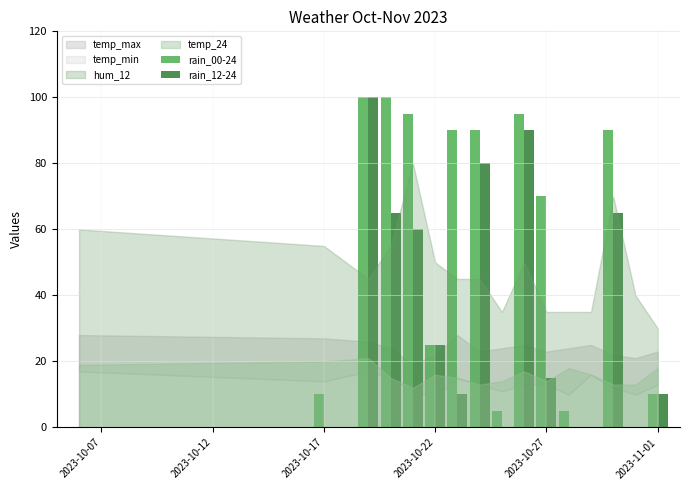

Which series has the largest total across all categories?

rain_00-24